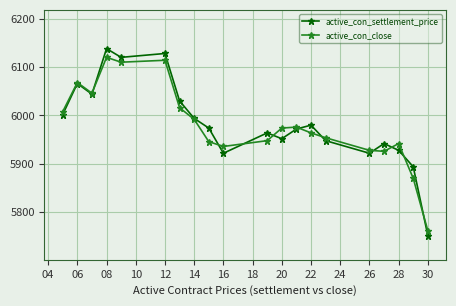

What is the difference between the maximum and minimum values in the active_con_close series?

358